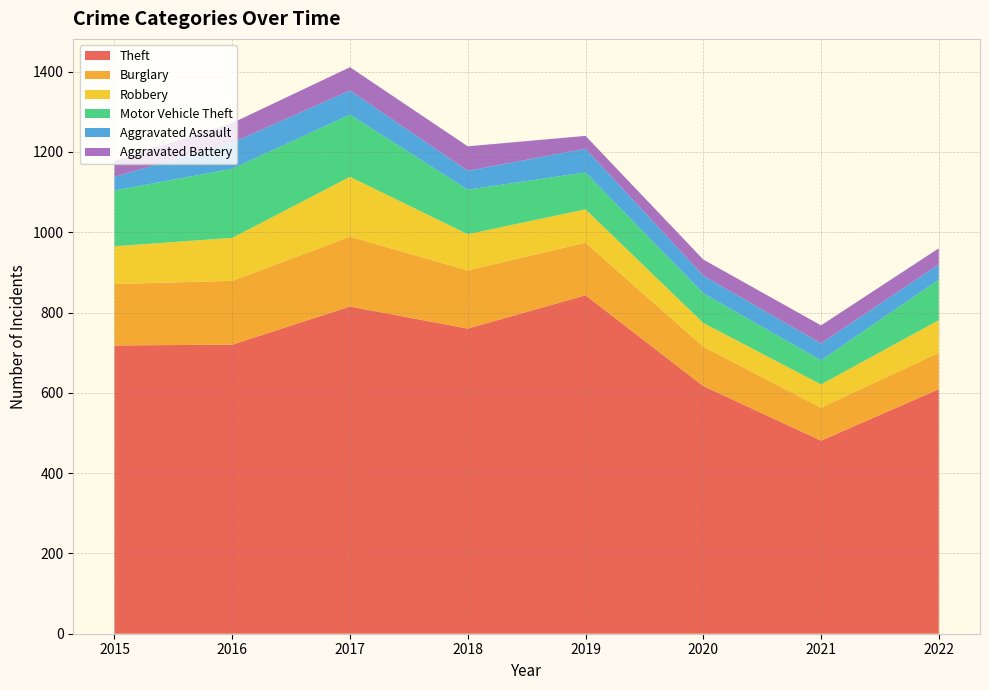

Reading right to left, what are all the values shown in this chart?

Theft: 609	481	617	843	760	815	720	718
Burglary: 91	82	98	131	145	174	159	153
Robbery: 81	58	59	83	90	149	107	94
Motor Vehicle Theft: 101	60	74	92	111	155	172	139
Aggravated Assault: 38	42	44	59	47	60	65	34
Aggravated Battery: 40	45	40	32	61	58	49	40